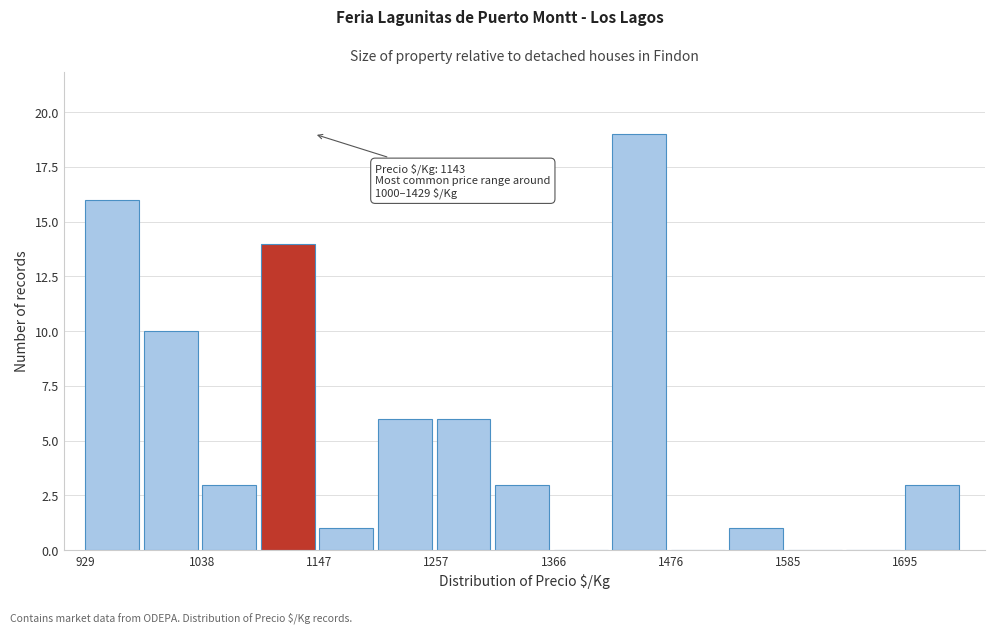

Read against the x-axis, roughly where is the centre of the tallest bar?

1440